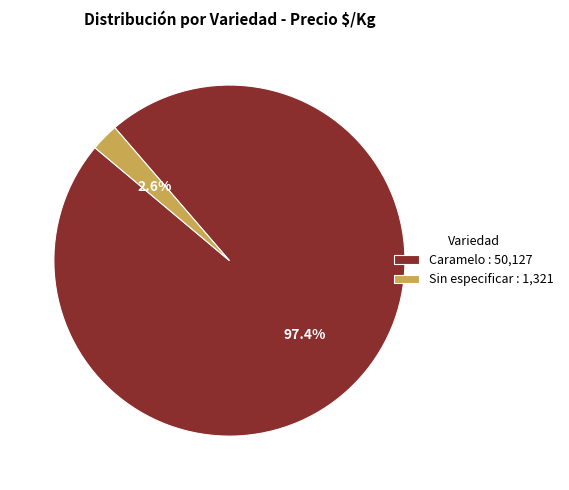

Which has a higher value, Caramelo : 50,127 or Sin especificar : 1,321?

Caramelo : 50,127